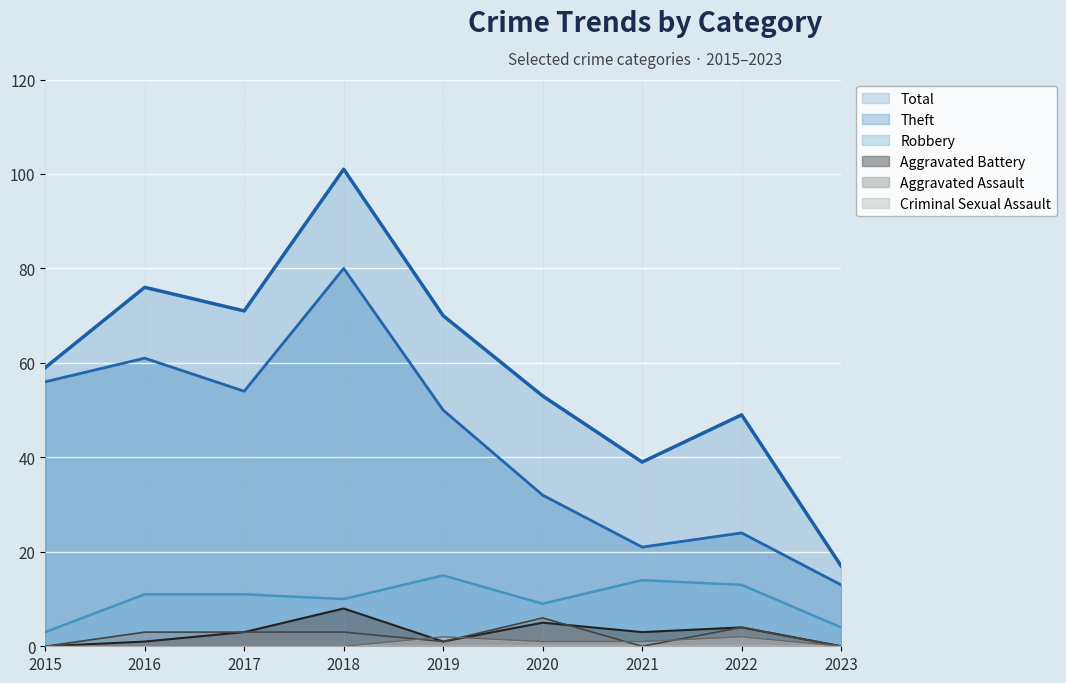

True or false: Criminal Sexual Assault and Theft cross at least once.

False